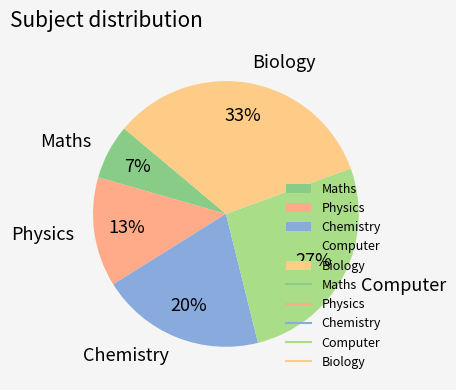

Does Biology represent more than half of the total?

No